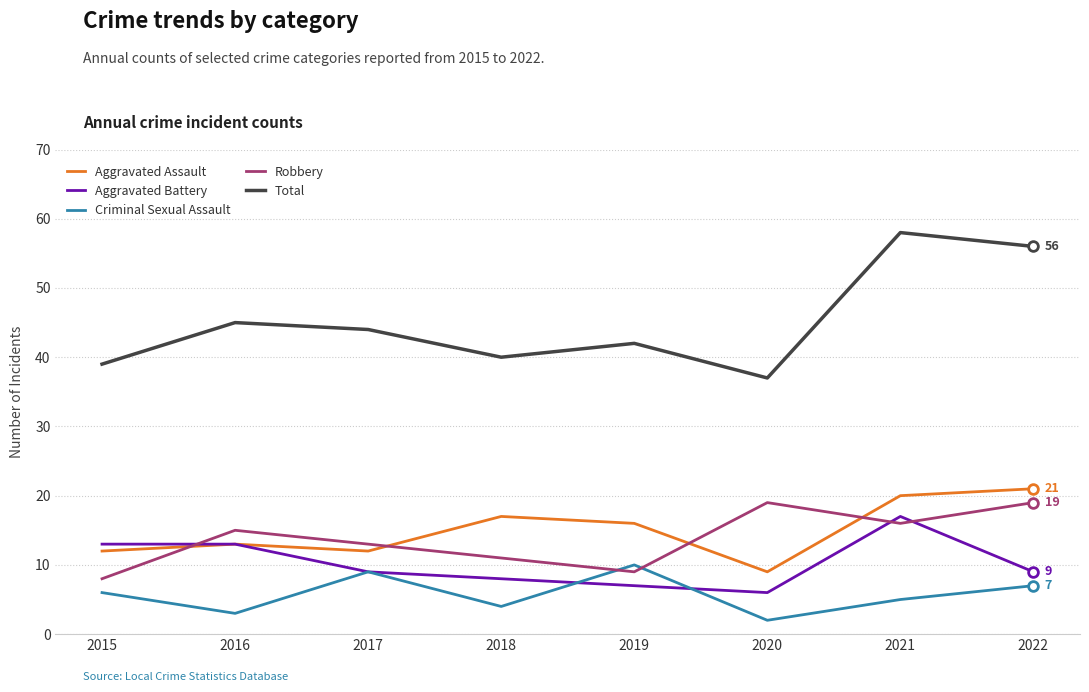

Which series ends up on top after the final intersection of Aggravated Assault and Robbery?

Aggravated Assault